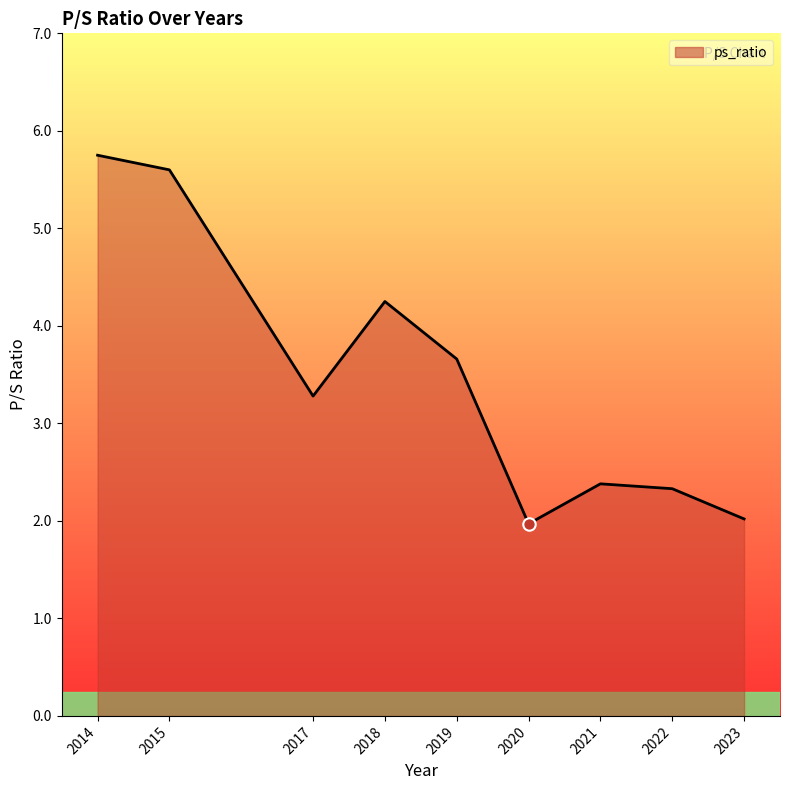

Approximately how many times larger is the value at 2021 compared to 2014?

0.4